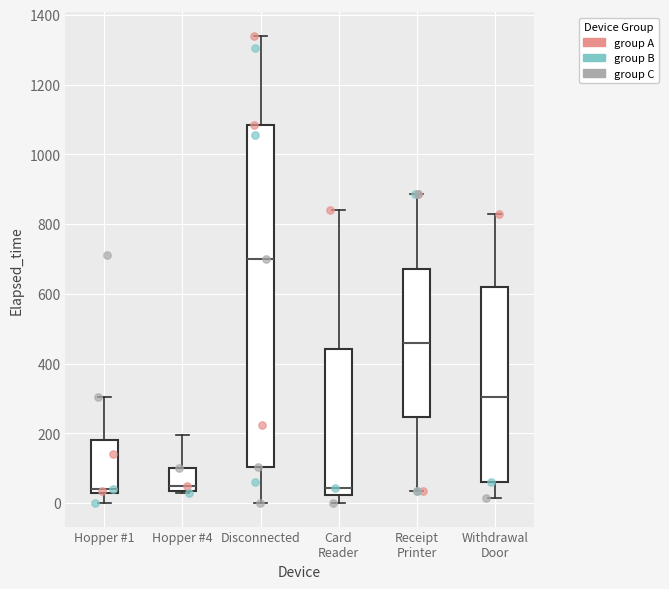

Reading left to right, transcribe this box plot: for each box, give where its median line is, the range the box spans, and where its two whiskers end, as read against the y-axis. The values are not printed on the chart, so give them approximately, as read against the axis.

Hopper #1: median 40 (just above the box's lower edge), box 40 to 180, whiskers 0 to 300
Hopper #4: median 60, box 40 to 100, whiskers 40 to 200
Disconnected: median 700, box 100 to 1080, whiskers 0 to 1340
Card Reader: median 40, box 20 to 440, whiskers 0 to 840
Receipt Printer: median 460, box 240 to 680, whiskers 40 to 880
Withdrawal Door: median 300, box 60 to 620, whiskers 20 to 840